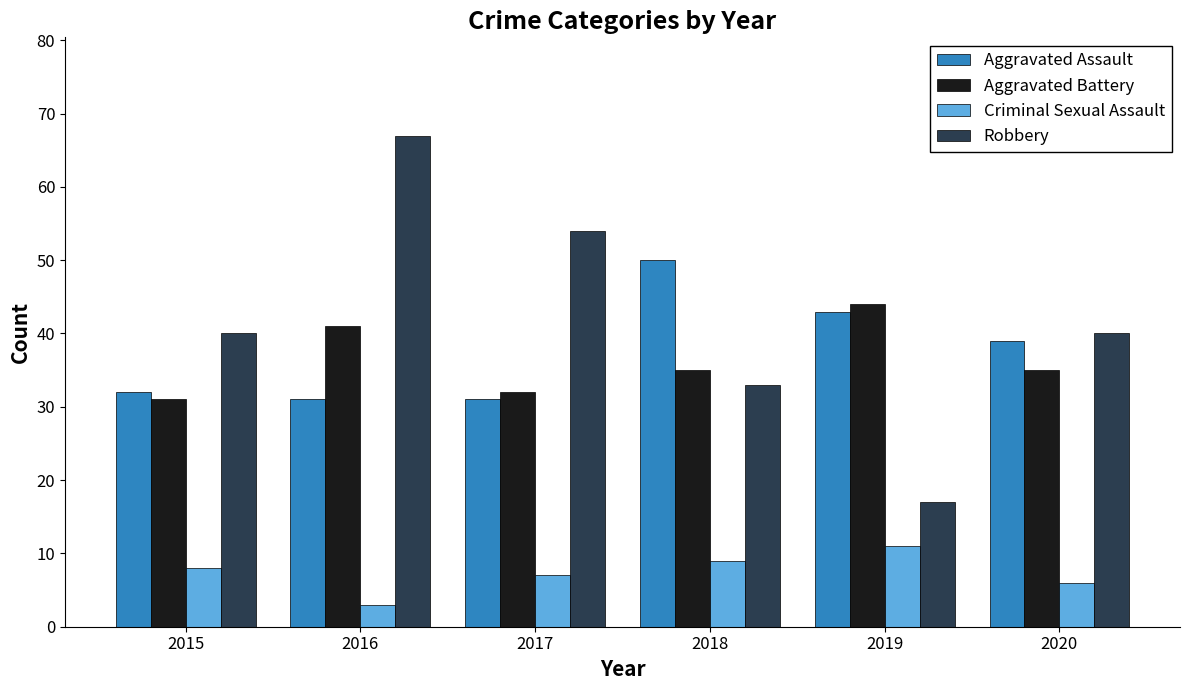

Read the Aggravated Assault value at 2019.

43